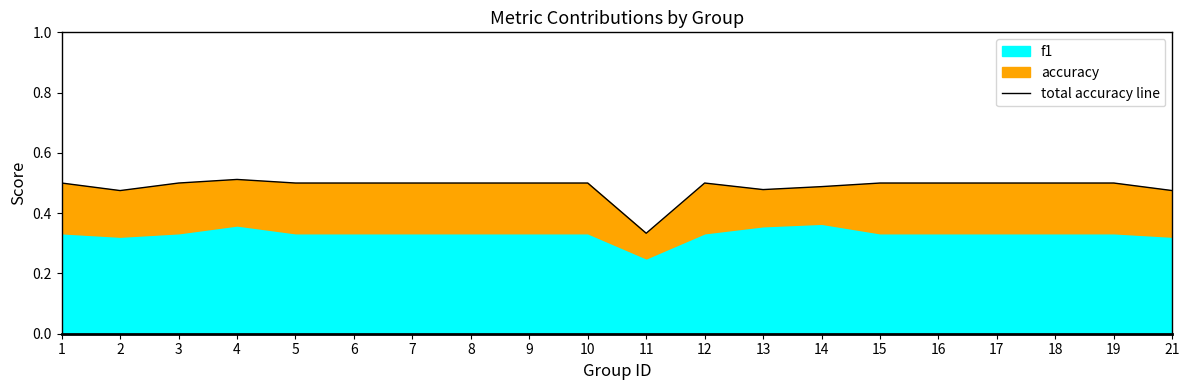

Does the chart have visible grid lines?

No